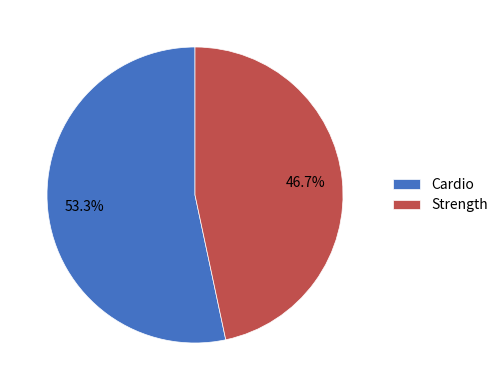

Is it true that Cardio is 53% of the pie?

True